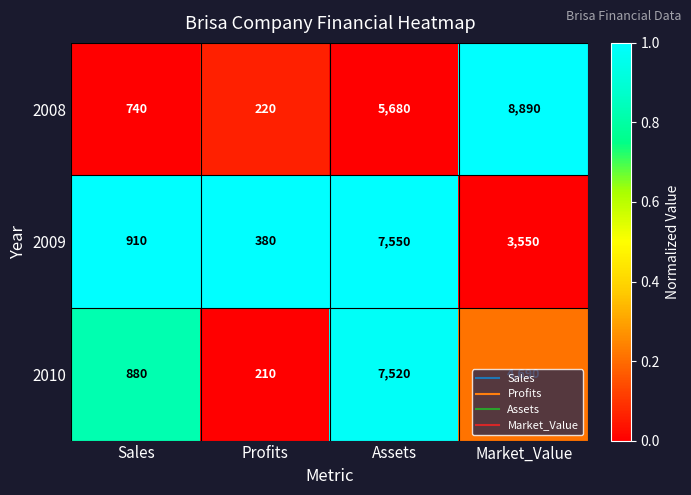

At which label is 2009 closest to 3965?

Market_Value